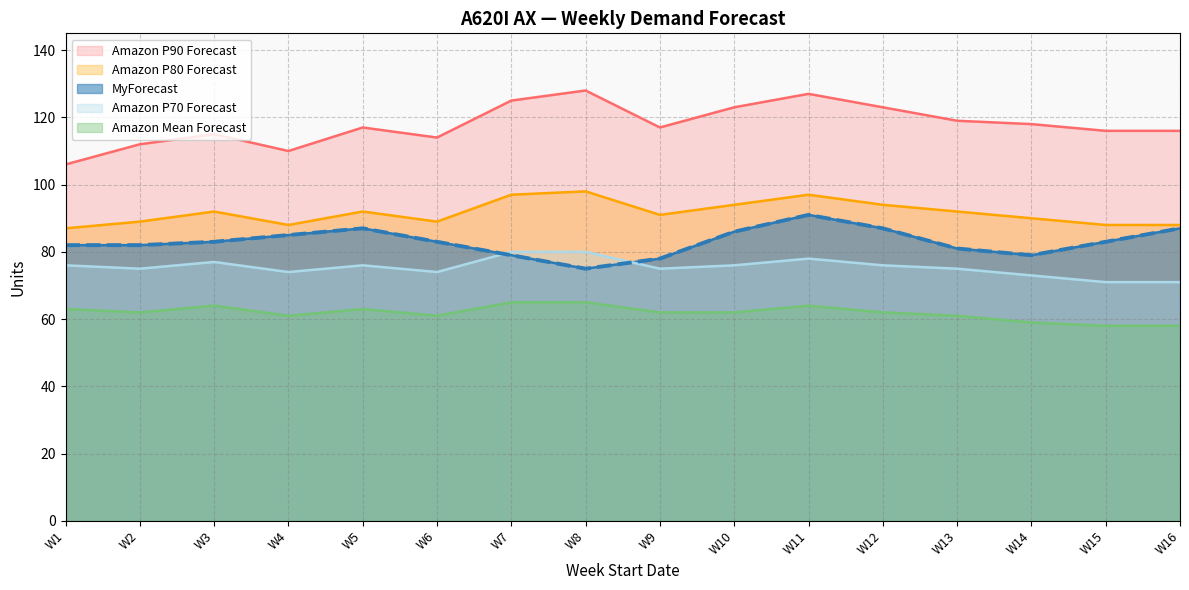

What is the sum of all MyForecast values?

1328